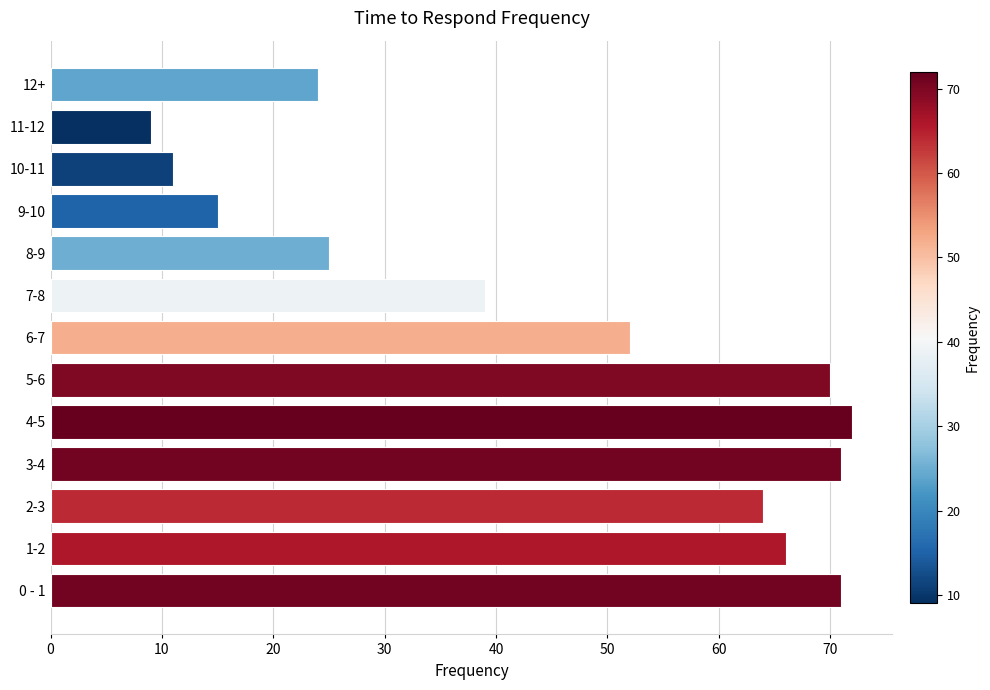

The value at 6-7 is 52. True or false?

True